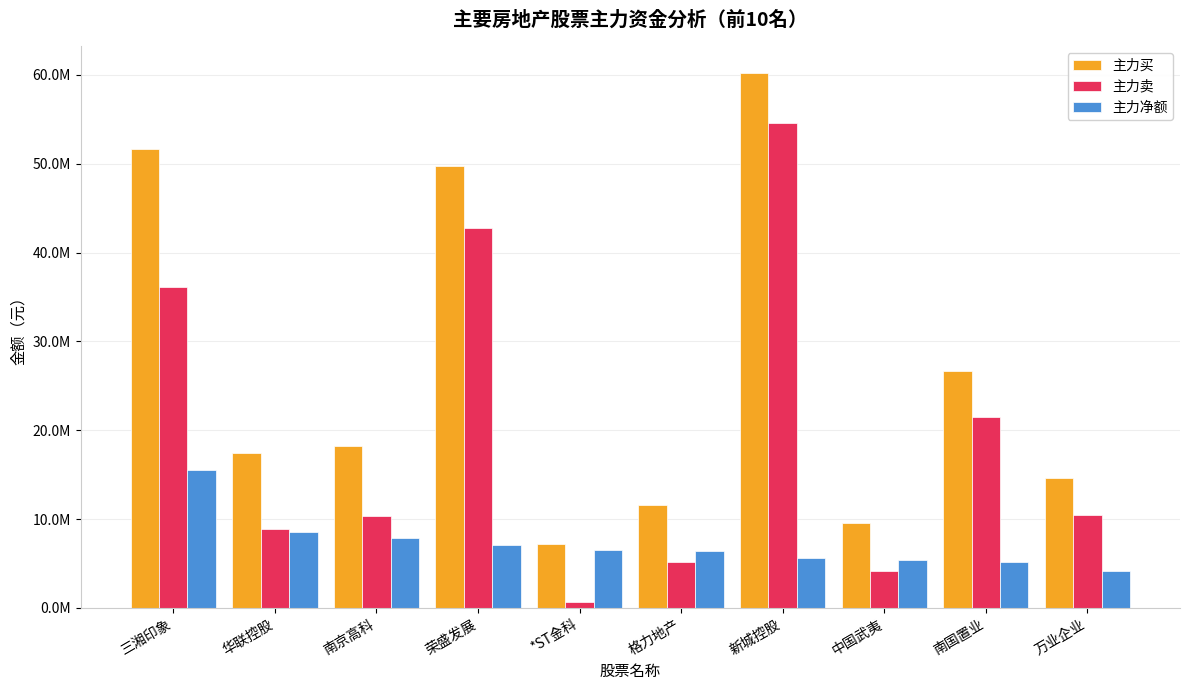

What is the difference between the 主力买 values at *ST金科 and 中国武夷?

2366735